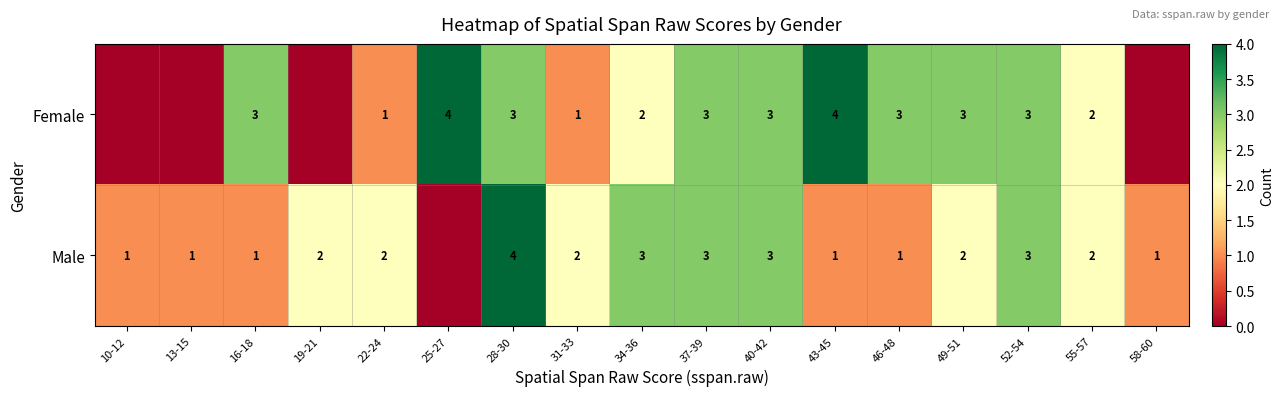

What is the difference between the highest and lowest values at 58-60?

1